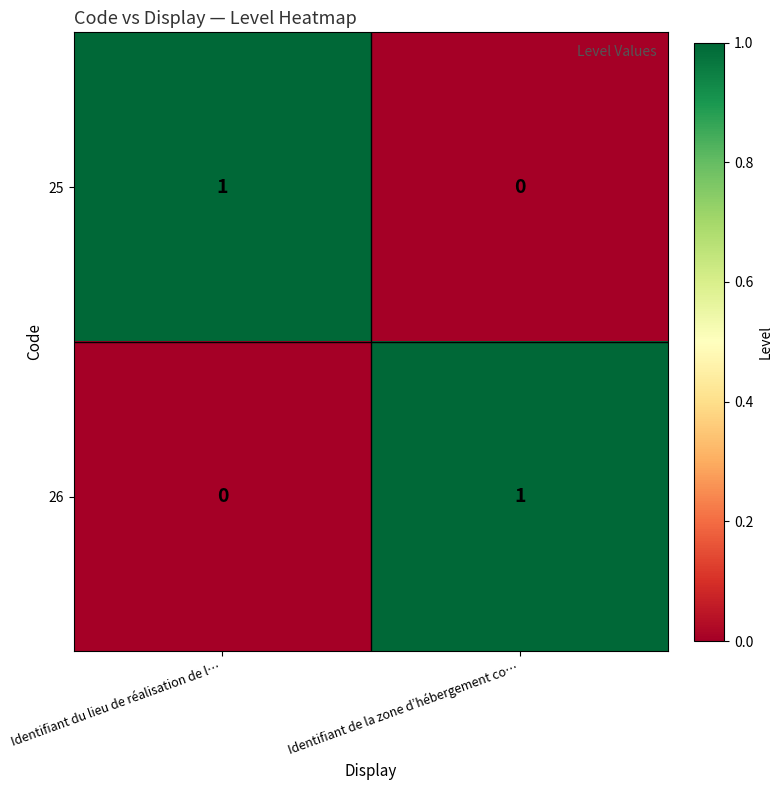

At which label is 26 closest to 0?

Identifiant du lieu de réalisation de l…